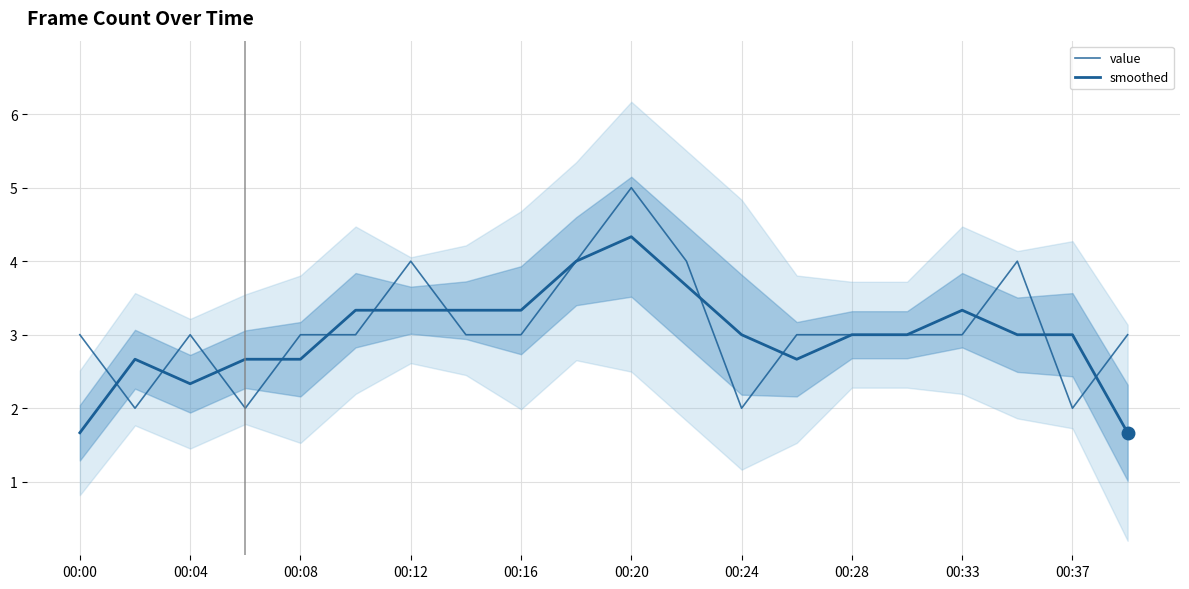

Which series has the largest total across all categories?

value